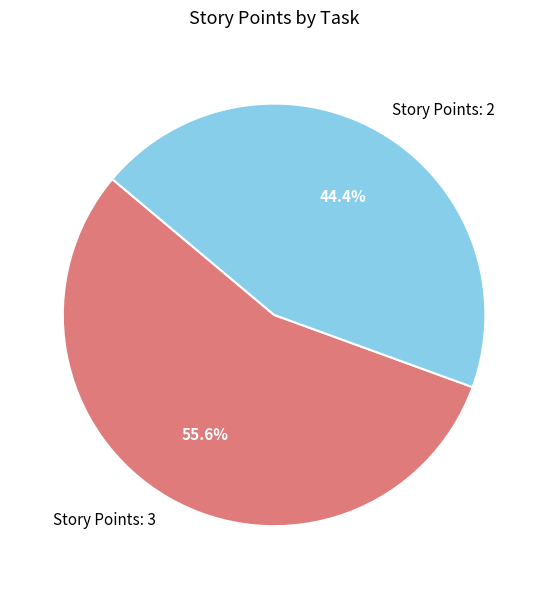

What is the smallest slice in the pie chart?

Story Points: 2